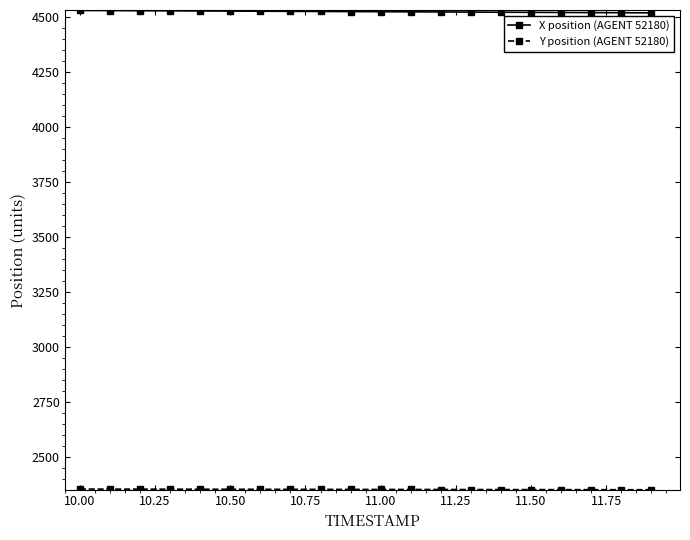

Does the chart display data point markers on the line(s)?

Yes